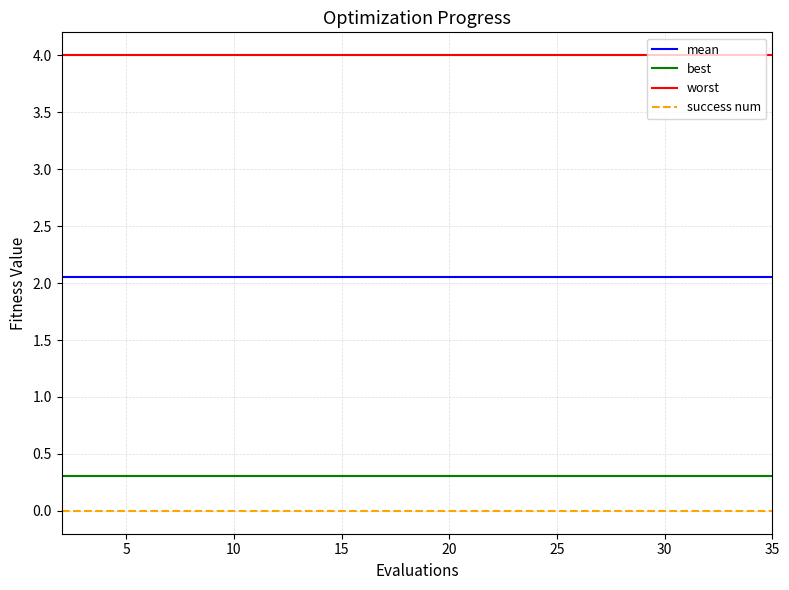

Which series has the largest total across all categories?

worst